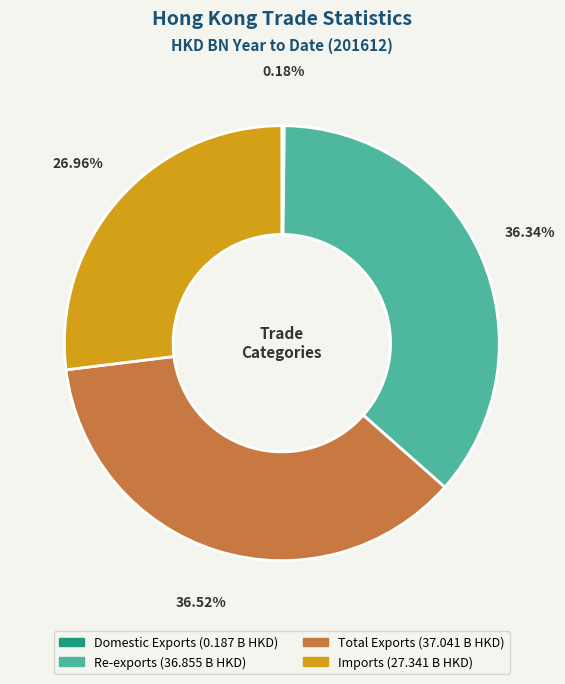

What portion of the pie excludes Re-exports?

63.7%